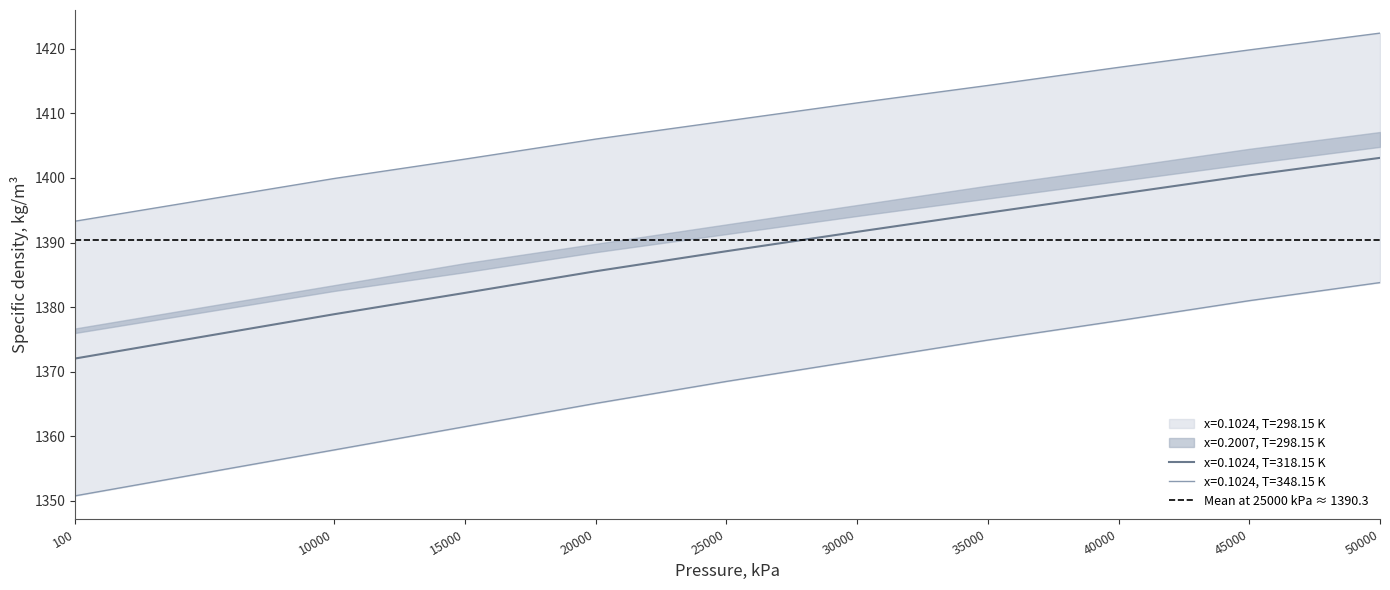

What is the total value across all series at 50000?

4209.3